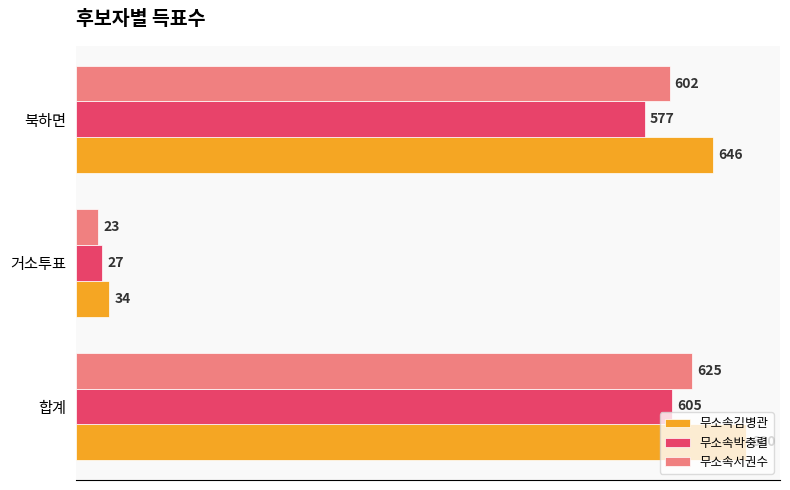

What is the difference between the 무소속서권수 values at 합계 and 거소투표?

602